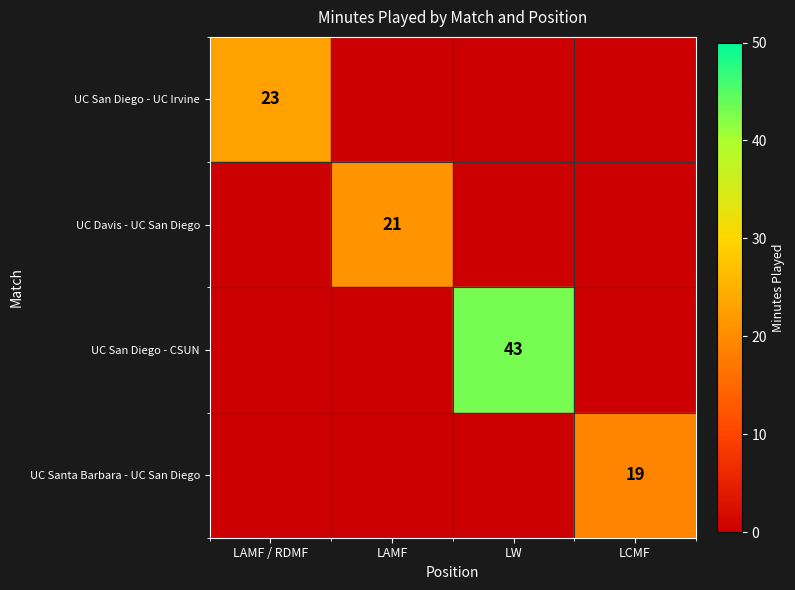

At which label does UC Davis - UC San Diego reach its peak?

LAMF